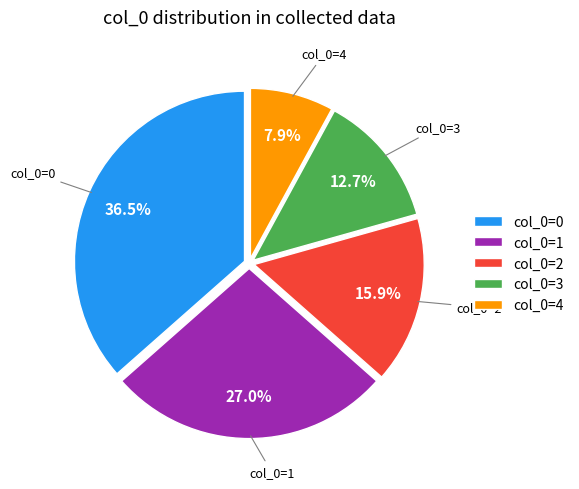

Is there any slice that represents more than half of the pie?

No